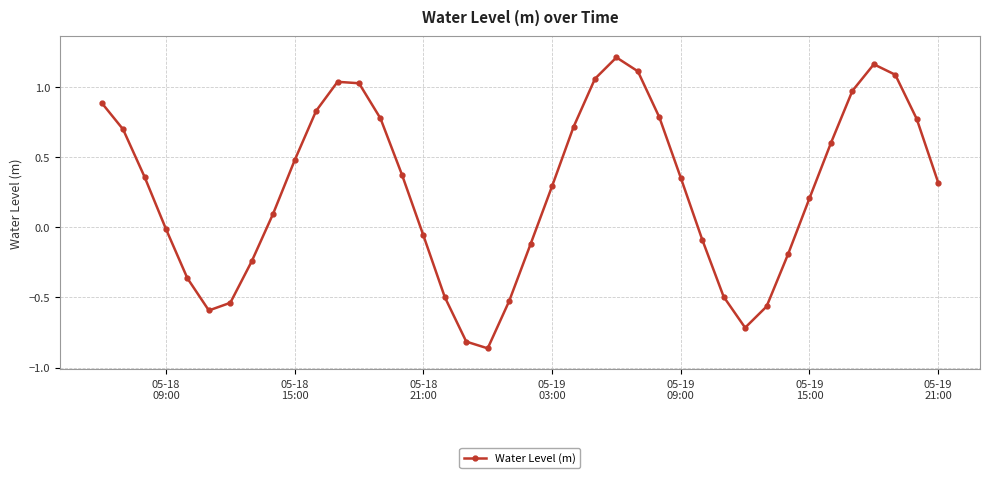

What is the sum of all values?

10.5